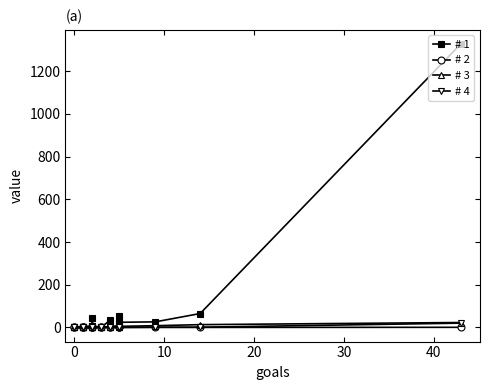

Which series has the largest total across all categories?

# 1